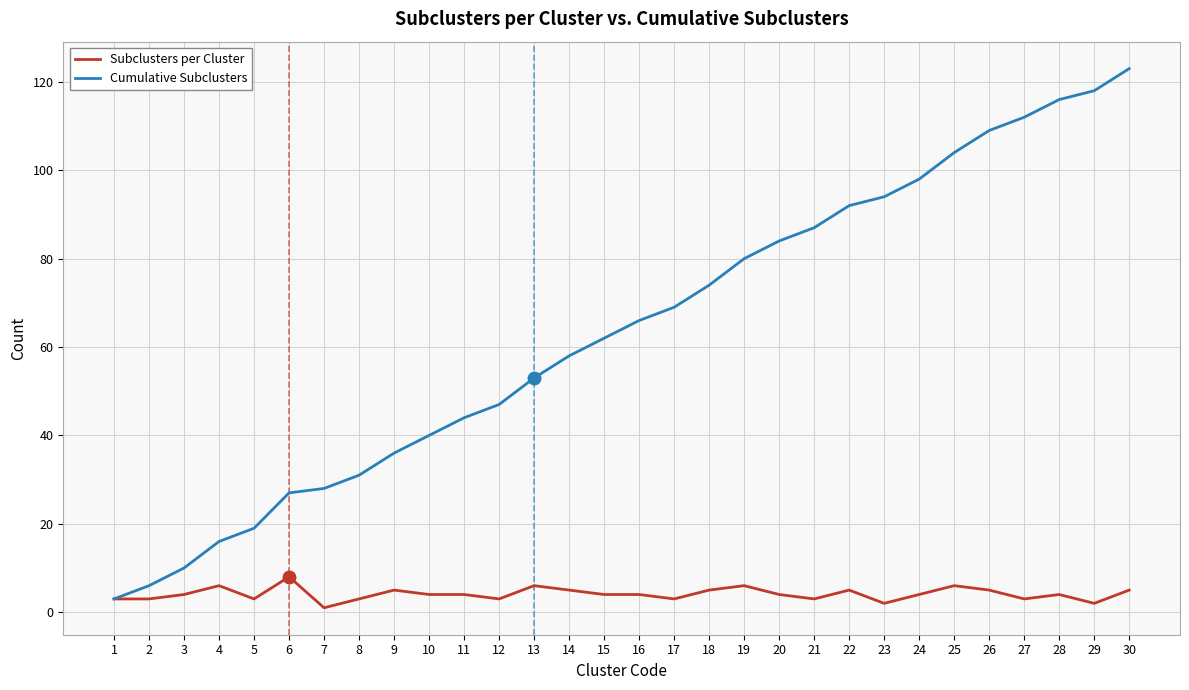

Rank the series by their maximum value, from lowest to highest.

Subclusters per Cluster, Cumulative Subclusters